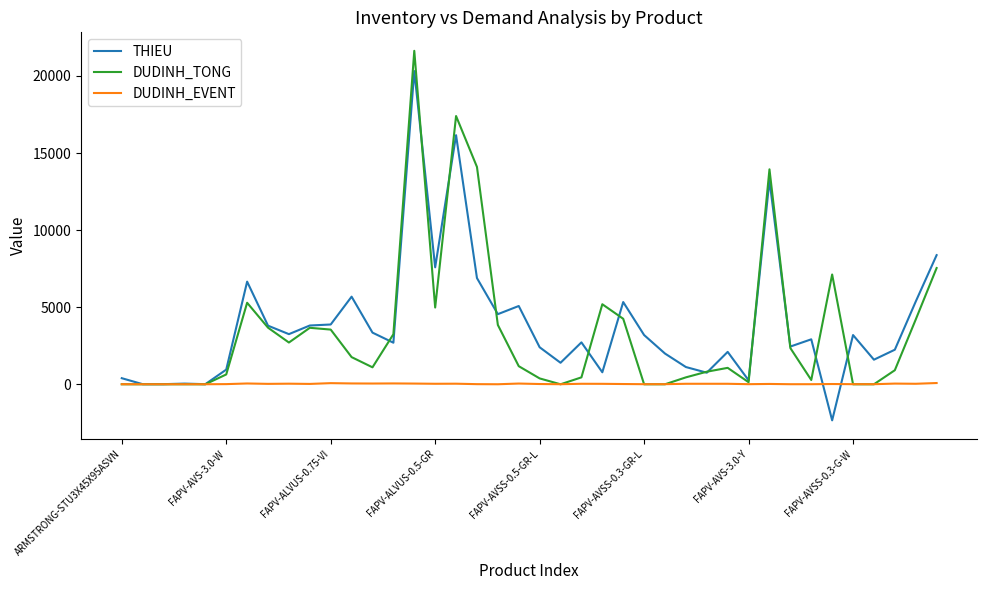

What is the smallest value displayed?

-2340.1